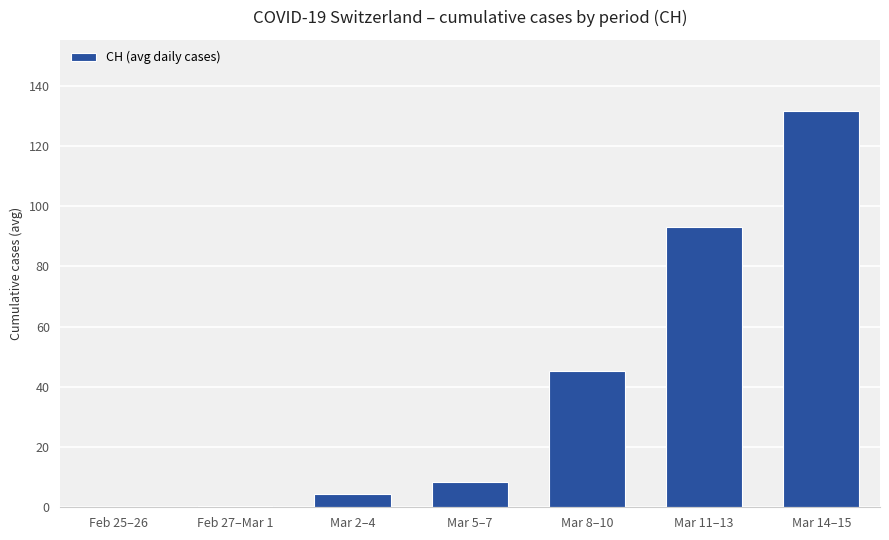

True or false: the data shows 13.1 at Mar 5–7.

False